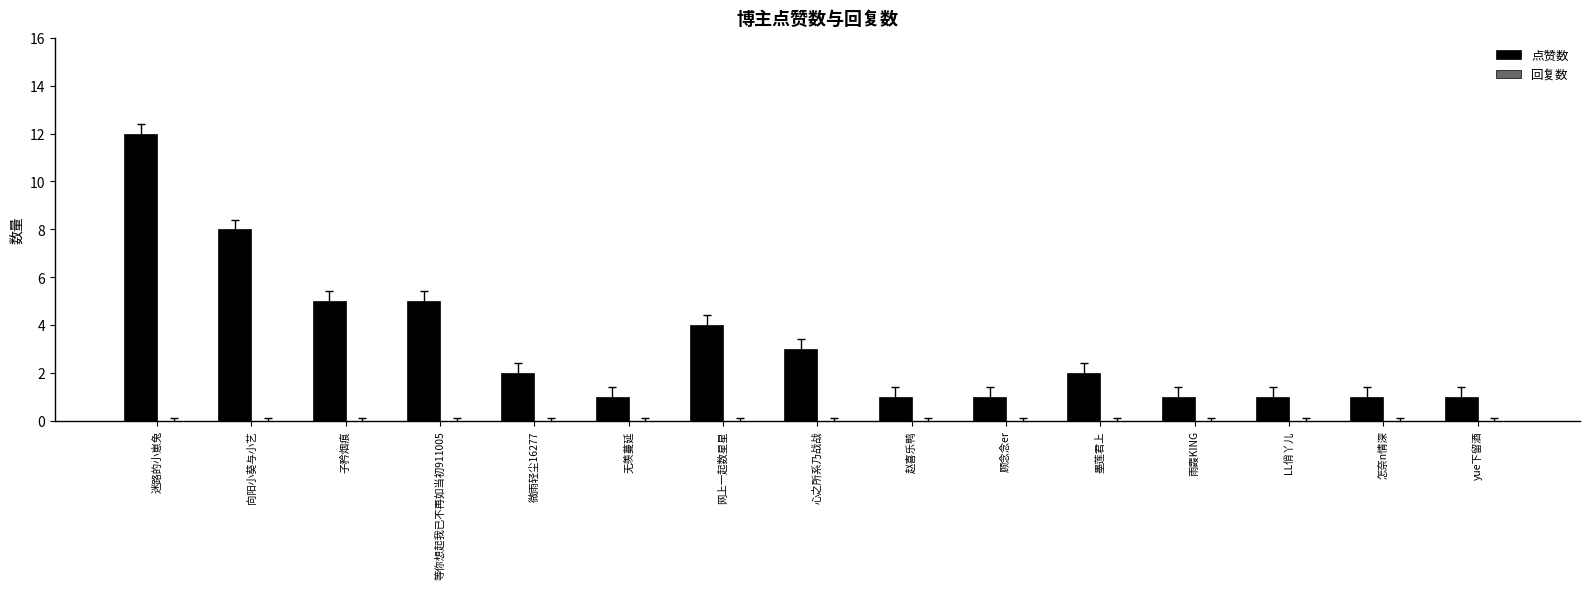

What is the maximum value shown in the chart?

12